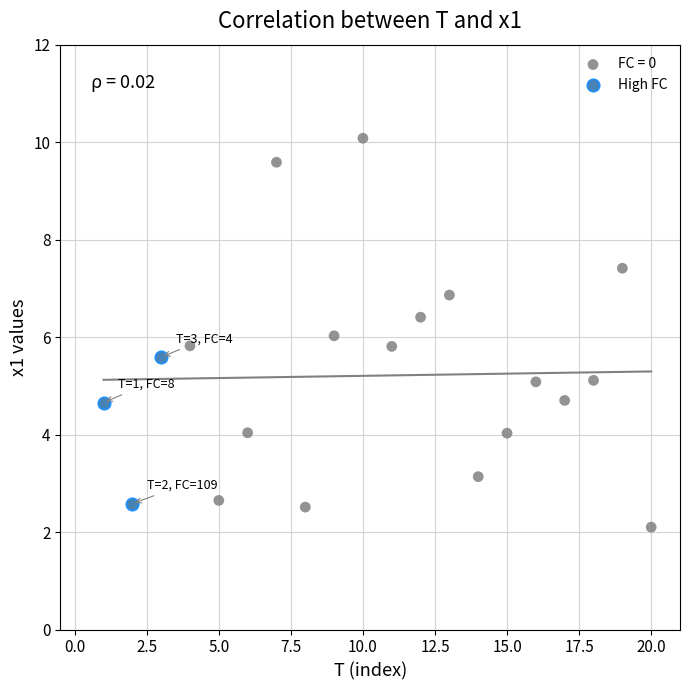

Which series reaches the maximum Y coordinate?

FC = 0